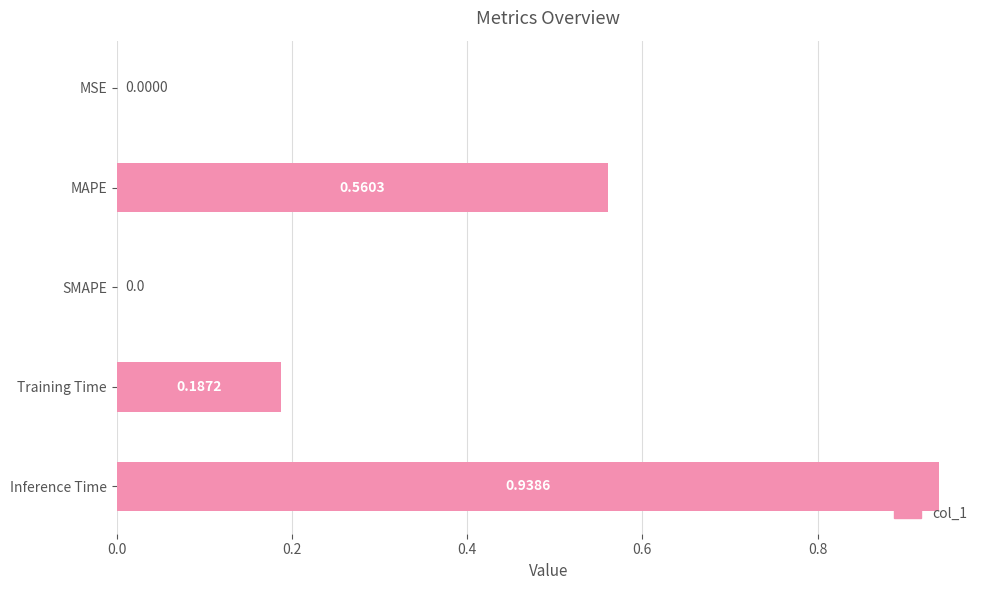

Between MAPE and MSE, which is larger?

MAPE